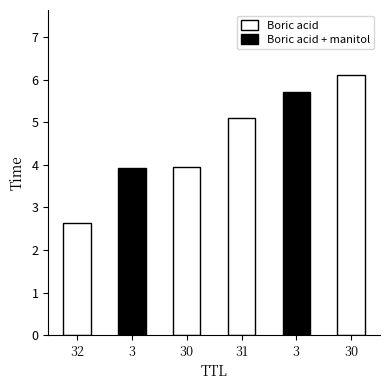

Which category has the highest value across all series?

30